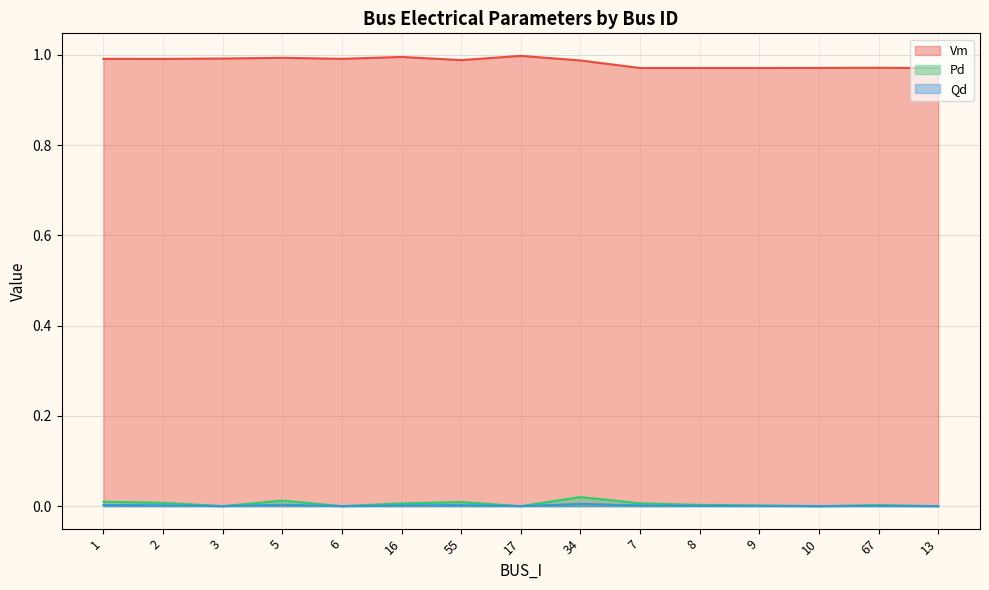

Which series has the largest total across all categories?

Vm